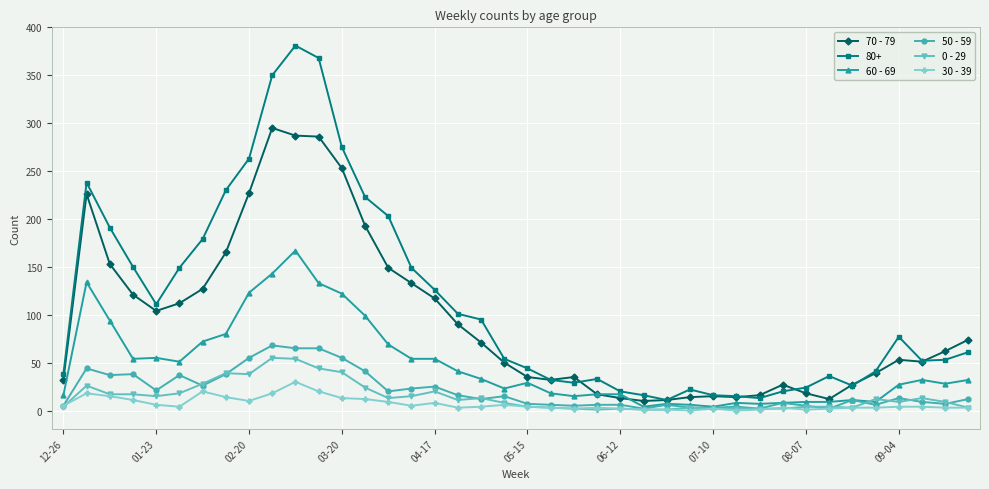

True or false: 80+ and 30 - 39 intersect in this chart.

False